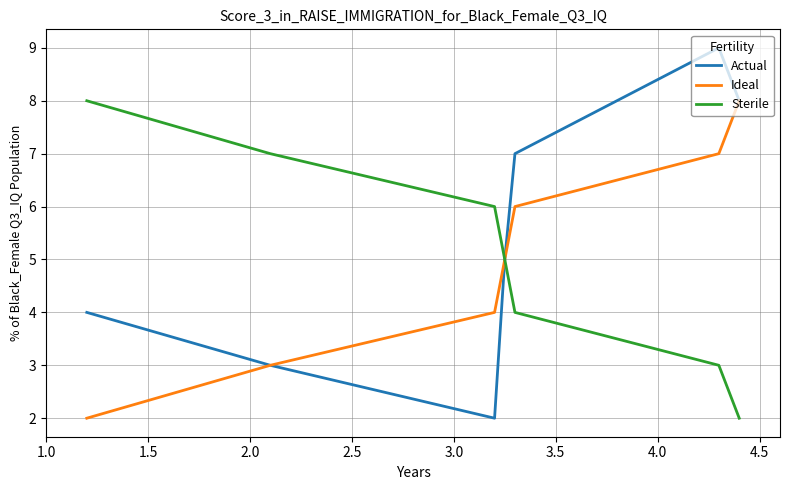

Which series has the largest total across all categories?

Actual